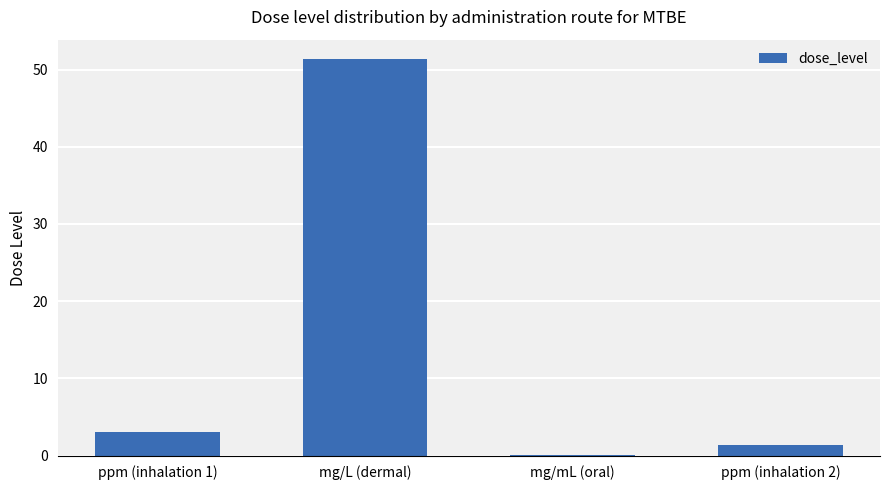

What is the ratio of the value at ppm (inhalation 2) to the value at ppm (inhalation 1)?

0.4